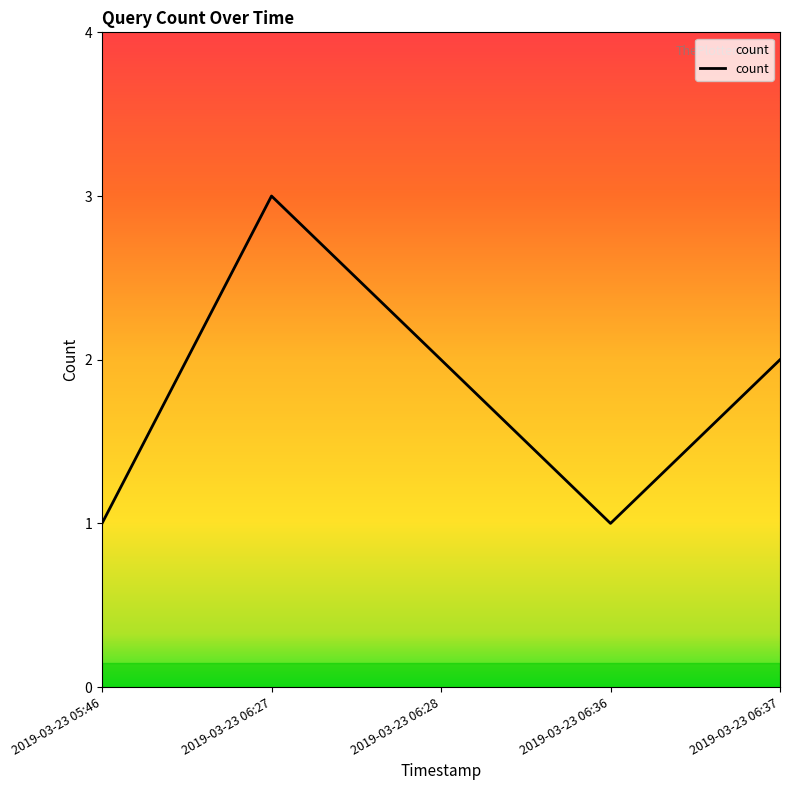

Approximately how many times larger is the value at 2019-03-23 06:36 compared to 2019-03-23 05:46?

1.0